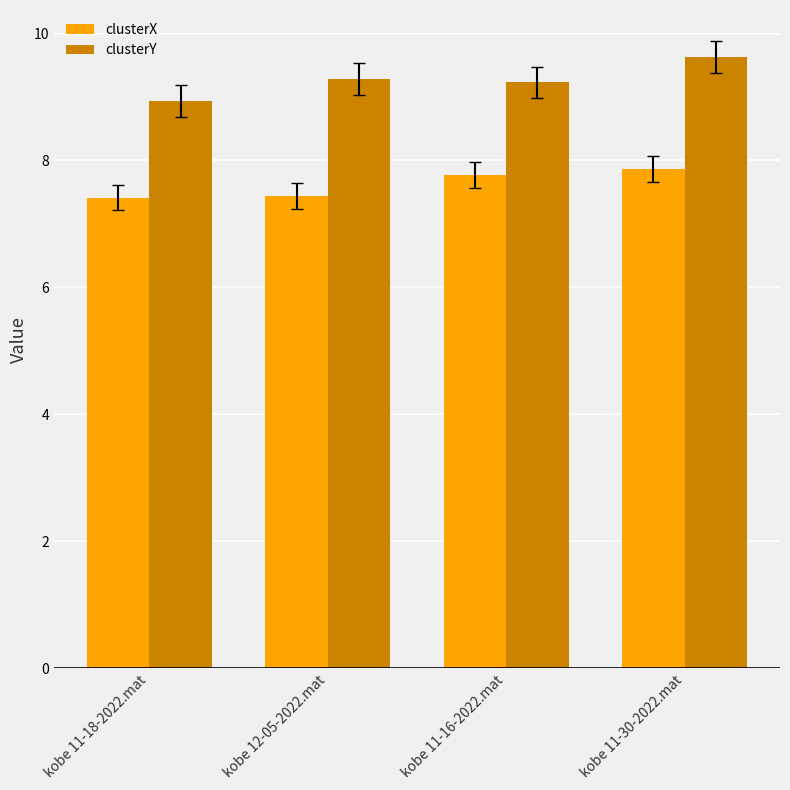

What are all the series names shown in the legend?

clusterX, clusterY